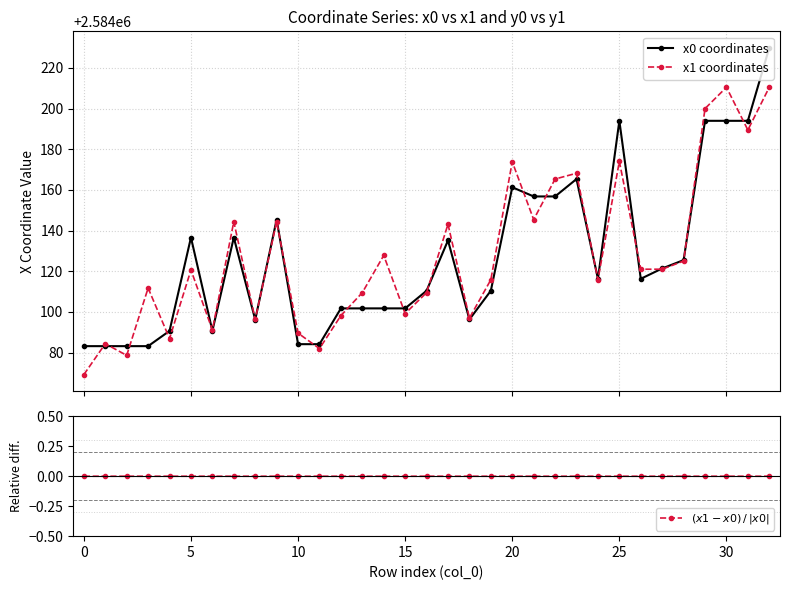

What is the difference between the maximum and second lowest values in the x1 coordinates series?

131.8